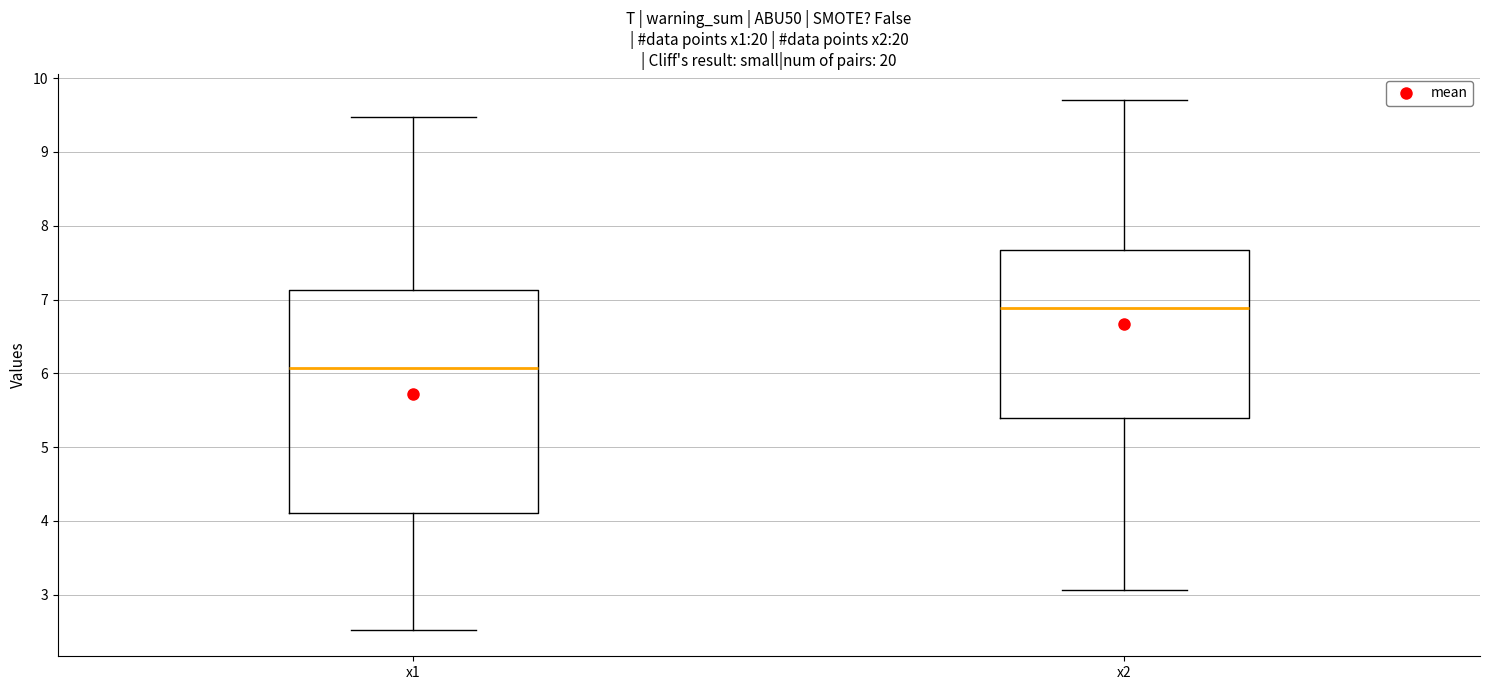

Reading left to right, read every box against the y-axis: the position of its median line, the range the box covers, and the ends of its whiskers. The values are not printed on the chart, so give them approximately, as read against the axis.

x1: median 6.1, box 4.1 to 7.1, whiskers 2.5 to 9.5
x2: median 6.9, box 5.4 to 7.7, whiskers 3.1 to 9.7